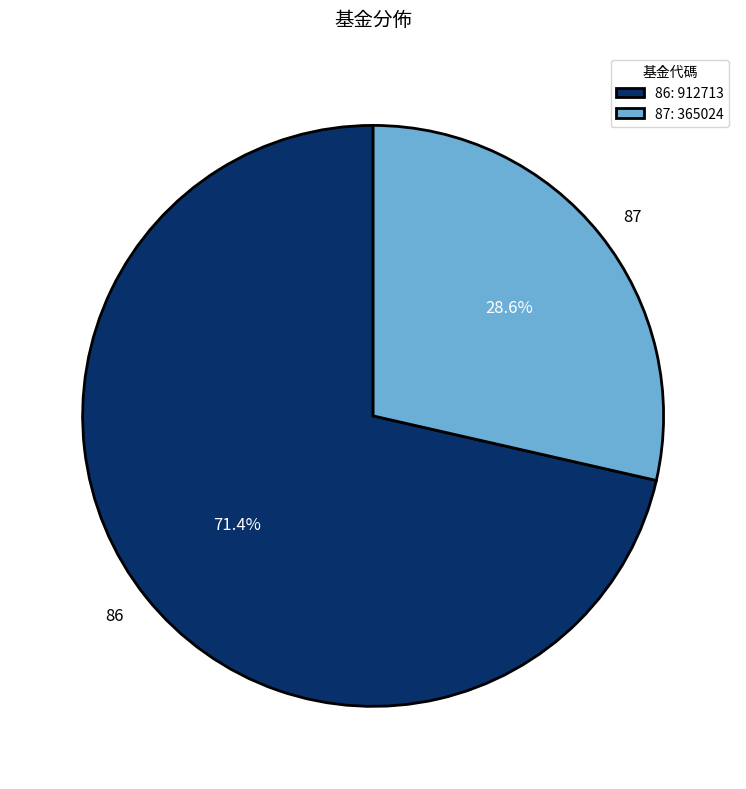

What percentage is the 87 slice, to the nearest percent?

29%